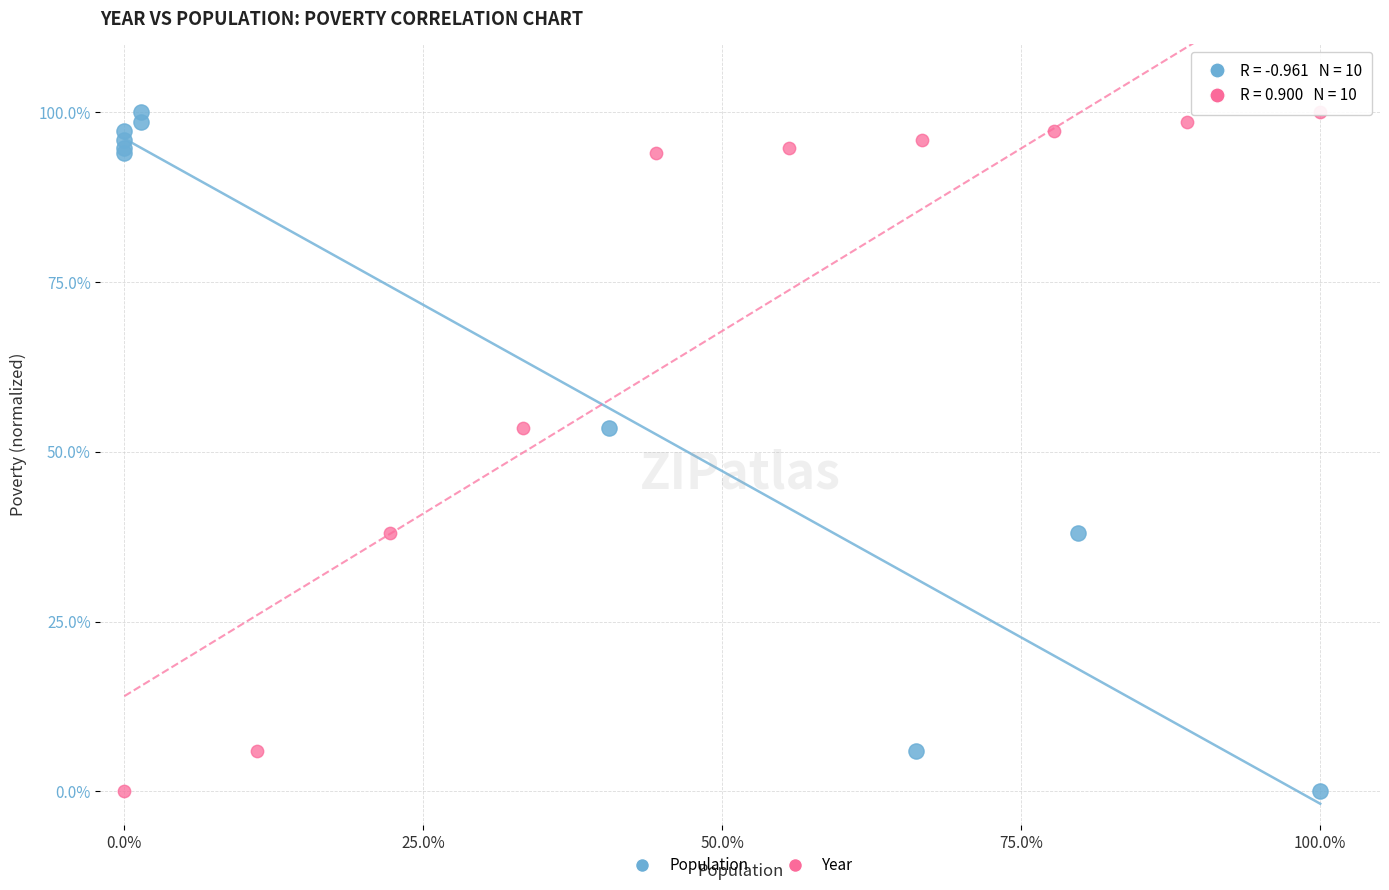

What are all the series names shown in the legend?

Population, Year